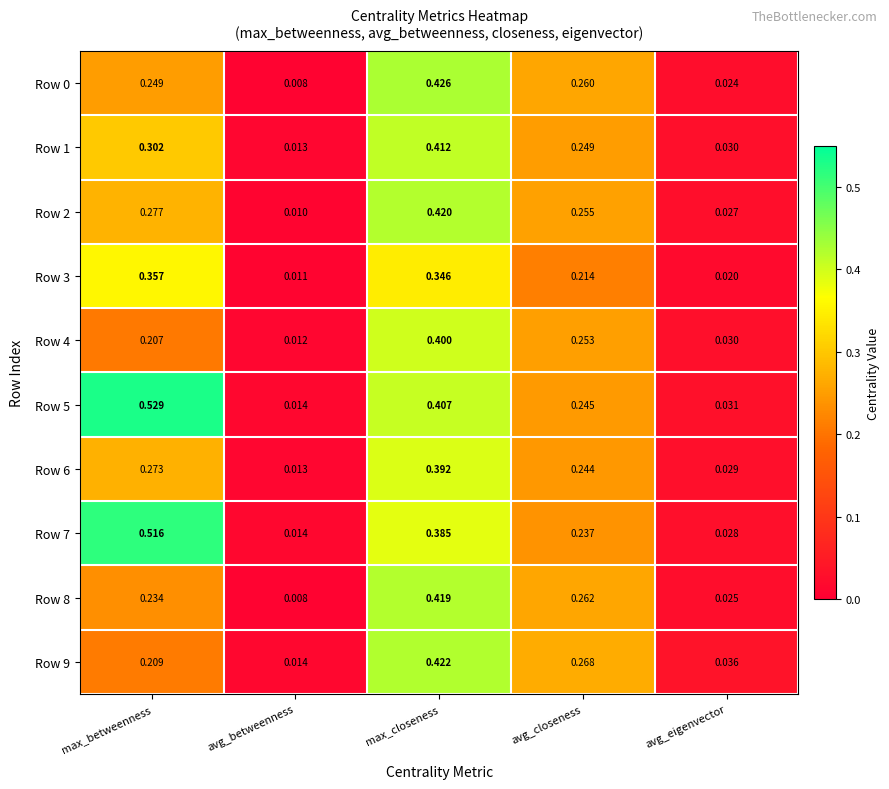

Which series changed the most between max_betweenness and avg_eigenvector?

Row 5